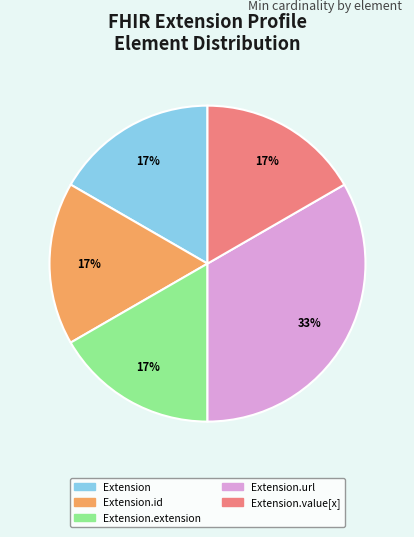

What percentage is the Extension.url slice, to the nearest percent?

33%